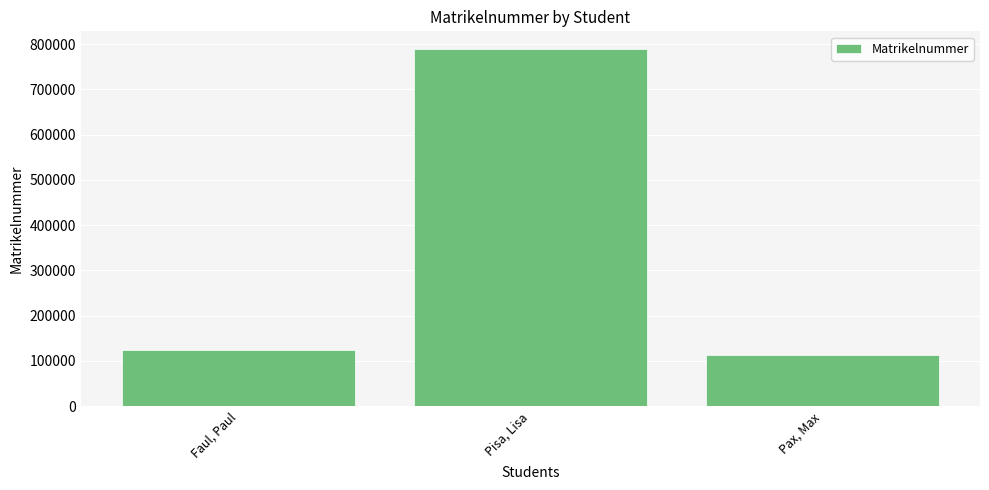

Are the bars horizontal?

No